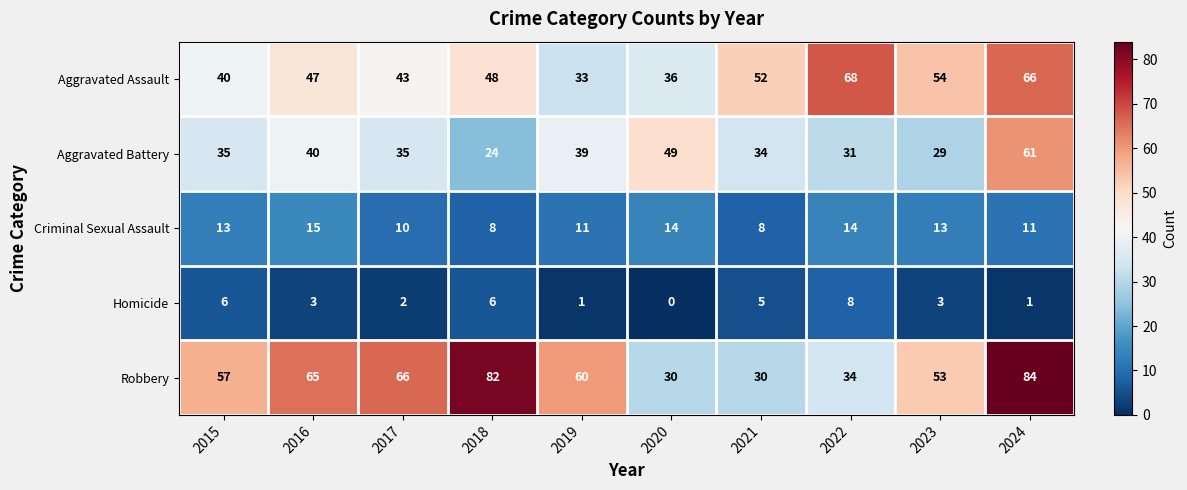

What is the average value of the Aggravated Assault series?

49